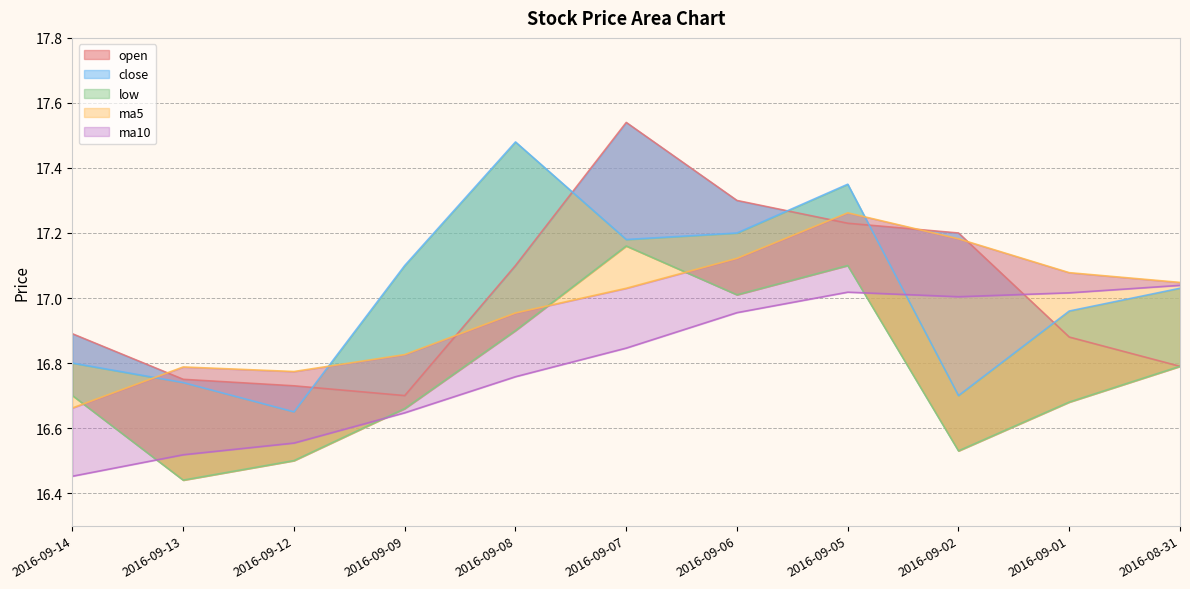

How many interior local valleys does the ma10 series have?

1